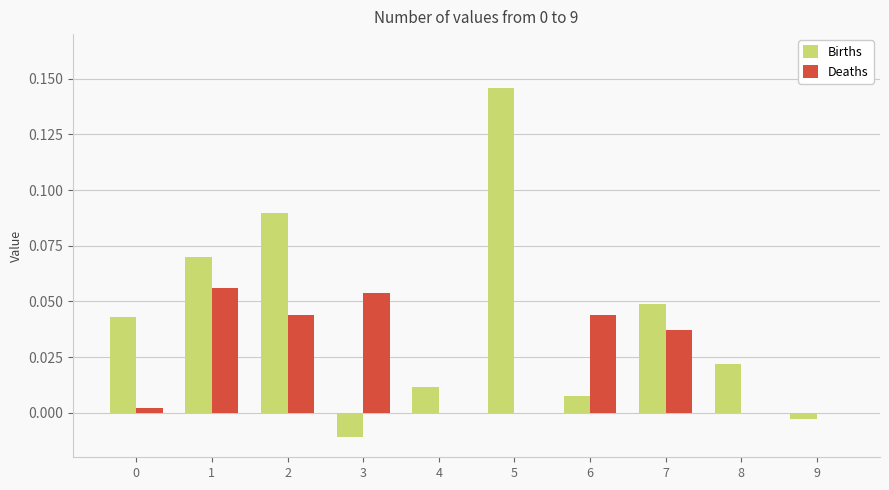

At which label does Births reach its peak?

5